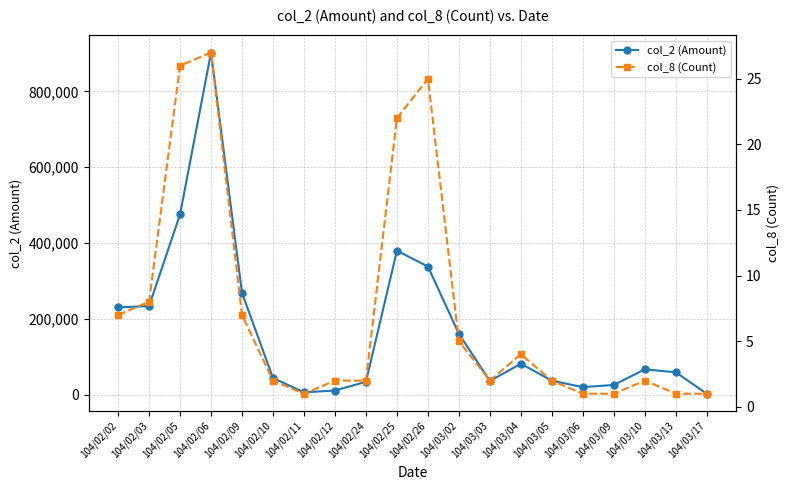

The col_2 (Amount) series shows 65713 at 104/03/05. True or false?

False